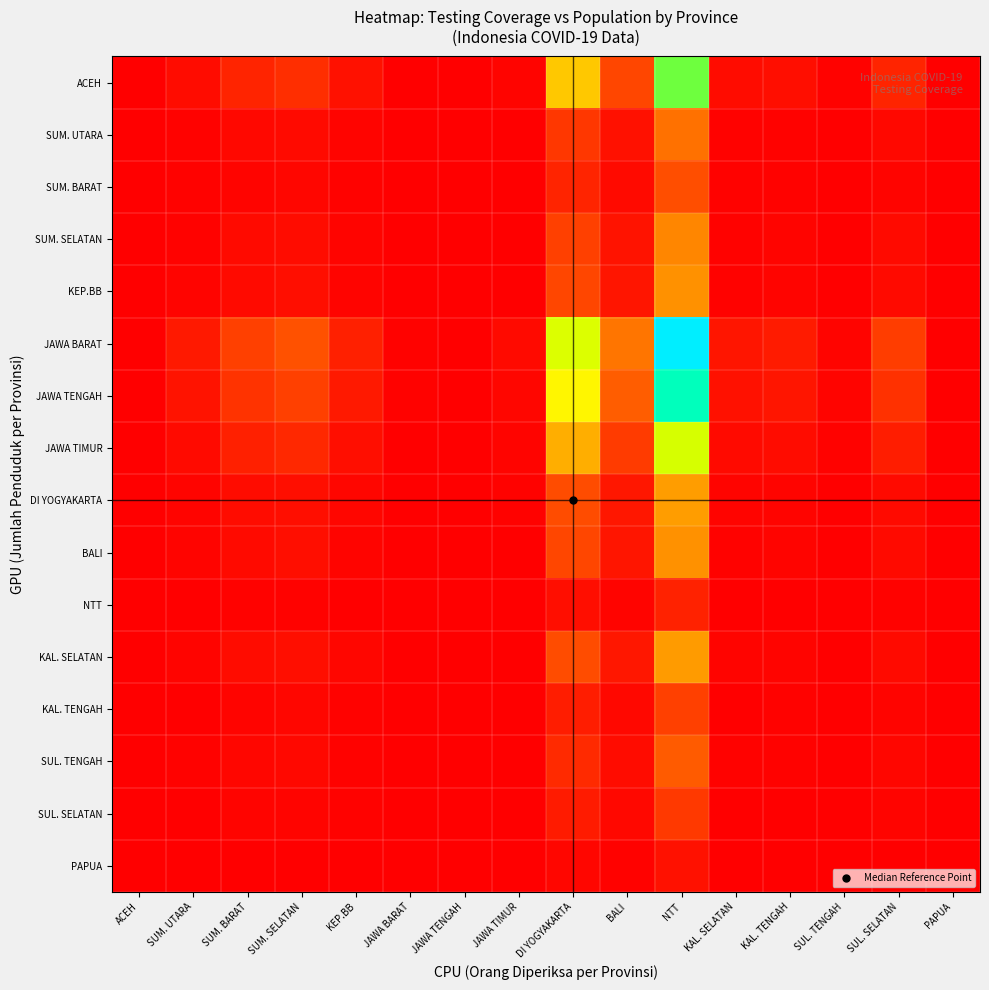

Reading right to left, transcribe all the data shown in this chart.

ACEH: PAPUA=0.0	SUL. SELATAN=0.1	SUL. TENGAH=0.0	KAL. TENGAH=0.0	KAL. SELATAN=0.0	NTT=0.7	BALI=0.1	DI YOGYAKARTA=0.4	JAWA TIMUR=0.0	JAWA TENGAH=0.0	JAWA BARAT=0.0	KEP.BB=0.0	SUM. SELATAN=0.1	SUM. BARAT=0.1	SUM. UTARA=0.0	ACEH=0.0
SUM. UTARA: PAPUA=0.0	SUL. SELATAN=0.0	SUL. TENGAH=0.0	KAL. TENGAH=0.0	KAL. SELATAN=0.0	NTT=0.2	BALI=0.0	DI YOGYAKARTA=0.1	JAWA TIMUR=0.0	JAWA TENGAH=0.0	JAWA BARAT=0.0	KEP.BB=0.0	SUM. SELATAN=0.0	SUM. BARAT=0.0	SUM. UTARA=0.0	ACEH=0.0
SUM. BARAT: PAPUA=0.0	SUL. SELATAN=0.0	SUL. TENGAH=0.0	KAL. TENGAH=0.0	KAL. SELATAN=0.0	NTT=0.1	BALI=0.0	DI YOGYAKARTA=0.1	JAWA TIMUR=0.0	JAWA TENGAH=0.0	JAWA BARAT=0.0	KEP.BB=0.0	SUM. SELATAN=0.0	SUM. BARAT=0.0	SUM. UTARA=0.0	ACEH=0.0
SUM. SELATAN: PAPUA=0.0	SUL. SELATAN=0.0	SUL. TENGAH=0.0	KAL. TENGAH=0.0	KAL. SELATAN=0.0	NTT=0.3	BALI=0.0	DI YOGYAKARTA=0.1	JAWA TIMUR=0.0	JAWA TENGAH=0.0	JAWA BARAT=0.0	KEP.BB=0.0	SUM. SELATAN=0.0	SUM. BARAT=0.0	SUM. UTARA=0.0	ACEH=0.0
KEP.BB: PAPUA=0.0	SUL. SELATAN=0.0	SUL. TENGAH=0.0	KAL. TENGAH=0.0	KAL. SELATAN=0.0	NTT=0.3	BALI=0.0	DI YOGYAKARTA=0.1	JAWA TIMUR=0.0	JAWA TENGAH=0.0	JAWA BARAT=0.0	KEP.BB=0.0	SUM. SELATAN=0.0	SUM. BARAT=0.0	SUM. UTARA=0.0	ACEH=0.0
JAWA BARAT: PAPUA=0.0	SUL. SELATAN=0.1	SUL. TENGAH=0.0	KAL. TENGAH=0.1	KAL. SELATAN=0.0	NTT=1.0	BALI=0.2	DI YOGYAKARTA=0.6	JAWA TIMUR=0.0	JAWA TENGAH=0.0	JAWA BARAT=0.0	KEP.BB=0.1	SUM. SELATAN=0.2	SUM. BARAT=0.1	SUM. UTARA=0.0	ACEH=0.0
JAWA TENGAH: PAPUA=0.0	SUL. SELATAN=0.1	SUL. TENGAH=0.0	KAL. TENGAH=0.0	KAL. SELATAN=0.0	NTT=0.9	BALI=0.2	DI YOGYAKARTA=0.5	JAWA TIMUR=0.0	JAWA TENGAH=0.0	JAWA BARAT=0.0	KEP.BB=0.0	SUM. SELATAN=0.1	SUM. BARAT=0.1	SUM. UTARA=0.0	ACEH=0.0
JAWA TIMUR: PAPUA=0.0	SUL. SELATAN=0.1	SUL. TENGAH=0.0	KAL. TENGAH=0.0	KAL. SELATAN=0.0	NTT=0.6	BALI=0.1	DI YOGYAKARTA=0.3	JAWA TIMUR=0.0	JAWA TENGAH=0.0	JAWA BARAT=0.0	KEP.BB=0.0	SUM. SELATAN=0.1	SUM. BARAT=0.1	SUM. UTARA=0.0	ACEH=0.0
DI YOGYAKARTA: PAPUA=0.0	SUL. SELATAN=0.0	SUL. TENGAH=0.0	KAL. TENGAH=0.0	KAL. SELATAN=0.0	NTT=0.3	BALI=0.0	DI YOGYAKARTA=0.1	JAWA TIMUR=0.0	JAWA TENGAH=0.0	JAWA BARAT=0.0	KEP.BB=0.0	SUM. SELATAN=0.0	SUM. BARAT=0.0	SUM. UTARA=0.0	ACEH=0.0
BALI: PAPUA=0.0	SUL. SELATAN=0.0	SUL. TENGAH=0.0	KAL. TENGAH=0.0	KAL. SELATAN=0.0	NTT=0.3	BALI=0.0	DI YOGYAKARTA=0.1	JAWA TIMUR=0.0	JAWA TENGAH=0.0	JAWA BARAT=0.0	KEP.BB=0.0	SUM. SELATAN=0.0	SUM. BARAT=0.0	SUM. UTARA=0.0	ACEH=0.0
NTT: PAPUA=0.0	SUL. SELATAN=0.0	SUL. TENGAH=0.0	KAL. TENGAH=0.0	KAL. SELATAN=0.0	NTT=0.1	BALI=0.0	DI YOGYAKARTA=0.0	JAWA TIMUR=0.0	JAWA TENGAH=0.0	JAWA BARAT=0.0	KEP.BB=0.0	SUM. SELATAN=0.0	SUM. BARAT=0.0	SUM. UTARA=0.0	ACEH=0.0
KAL. SELATAN: PAPUA=0.0	SUL. SELATAN=0.0	SUL. TENGAH=0.0	KAL. TENGAH=0.0	KAL. SELATAN=0.0	NTT=0.3	BALI=0.0	DI YOGYAKARTA=0.1	JAWA TIMUR=0.0	JAWA TENGAH=0.0	JAWA BARAT=0.0	KEP.BB=0.0	SUM. SELATAN=0.0	SUM. BARAT=0.0	SUM. UTARA=0.0	ACEH=0.0
KAL. TENGAH: PAPUA=0.0	SUL. SELATAN=0.0	SUL. TENGAH=0.0	KAL. TENGAH=0.0	KAL. SELATAN=0.0	NTT=0.1	BALI=0.0	DI YOGYAKARTA=0.1	JAWA TIMUR=0.0	JAWA TENGAH=0.0	JAWA BARAT=0.0	KEP.BB=0.0	SUM. SELATAN=0.0	SUM. BARAT=0.0	SUM. UTARA=0.0	ACEH=0.0
SUL. TENGAH: PAPUA=0.0	SUL. SELATAN=0.0	SUL. TENGAH=0.0	KAL. TENGAH=0.0	KAL. SELATAN=0.0	NTT=0.2	BALI=0.0	DI YOGYAKARTA=0.1	JAWA TIMUR=0.0	JAWA TENGAH=0.0	JAWA BARAT=0.0	KEP.BB=0.0	SUM. SELATAN=0.0	SUM. BARAT=0.0	SUM. UTARA=0.0	ACEH=0.0
SUL. SELATAN: PAPUA=0.0	SUL. SELATAN=0.0	SUL. TENGAH=0.0	KAL. TENGAH=0.0	KAL. SELATAN=0.0	NTT=0.1	BALI=0.0	DI YOGYAKARTA=0.1	JAWA TIMUR=0.0	JAWA TENGAH=0.0	JAWA BARAT=0.0	KEP.BB=0.0	SUM. SELATAN=0.0	SUM. BARAT=0.0	SUM. UTARA=0.0	ACEH=0.0
PAPUA: PAPUA=0.0	SUL. SELATAN=0.0	SUL. TENGAH=0.0	KAL. TENGAH=0.0	KAL. SELATAN=0.0	NTT=0.0	BALI=0.0	DI YOGYAKARTA=0.0	JAWA TIMUR=0.0	JAWA TENGAH=0.0	JAWA BARAT=0.0	KEP.BB=0.0	SUM. SELATAN=0.0	SUM. BARAT=0.0	SUM. UTARA=0.0	ACEH=0.0